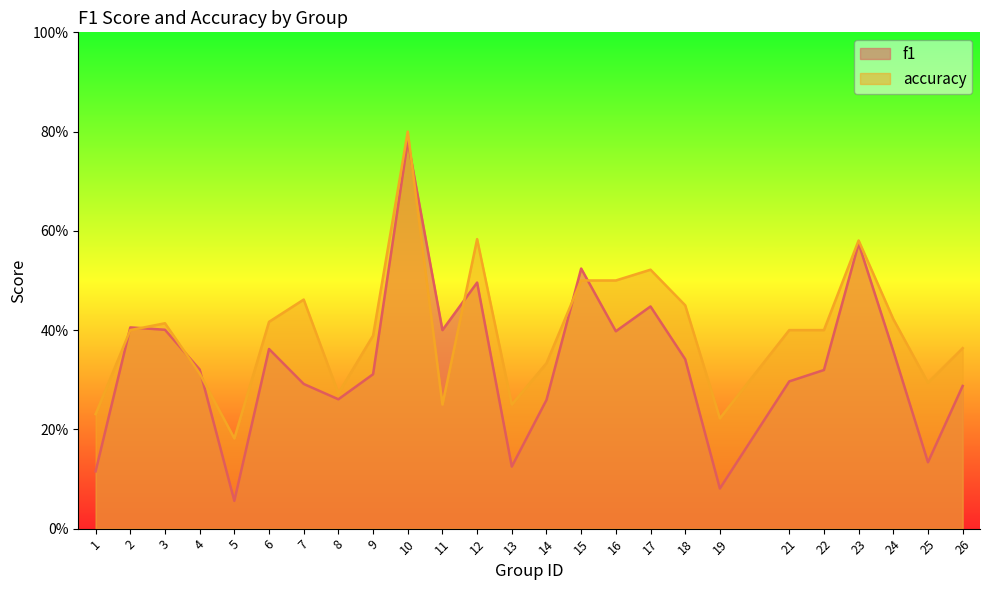

What are all the series names shown in the legend?

f1, accuracy